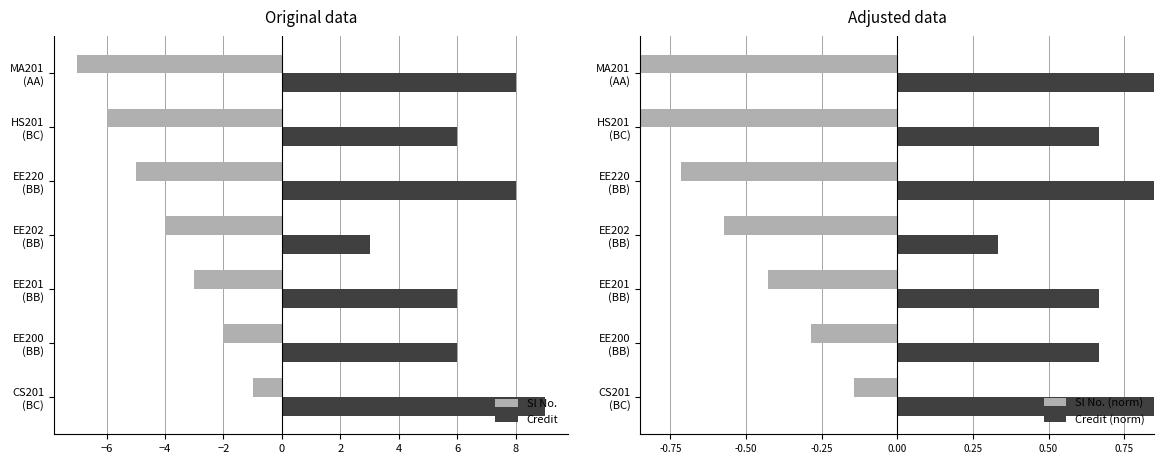

What is the sum of all Sl No. values?

-28